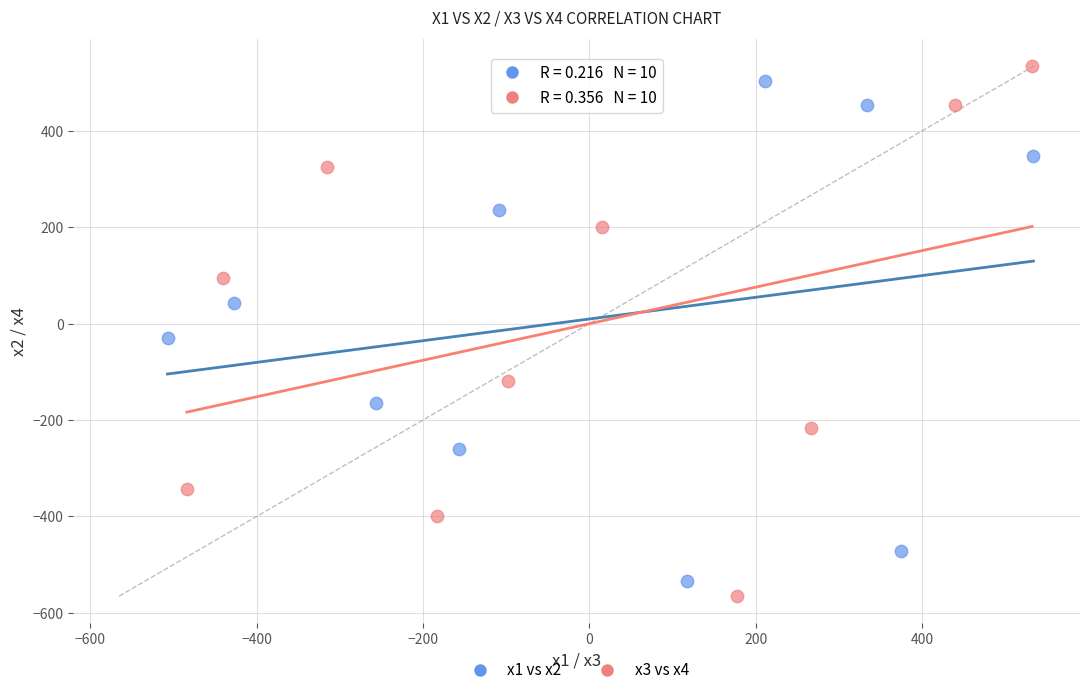

Which series has the largest Y range (max minus min)?

x3 vs x4